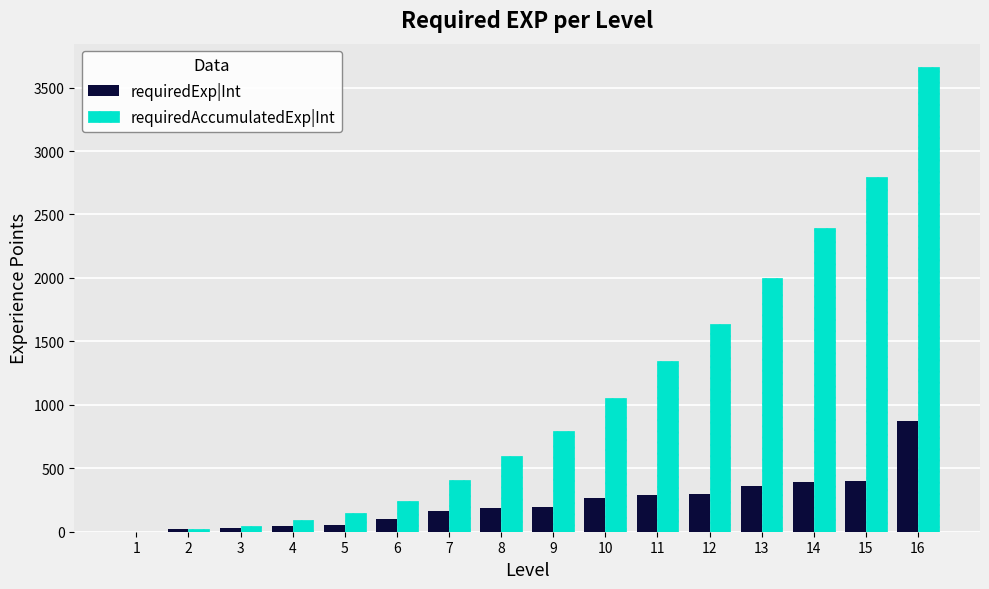

What is the sum of all requiredExp|Int values?

3663